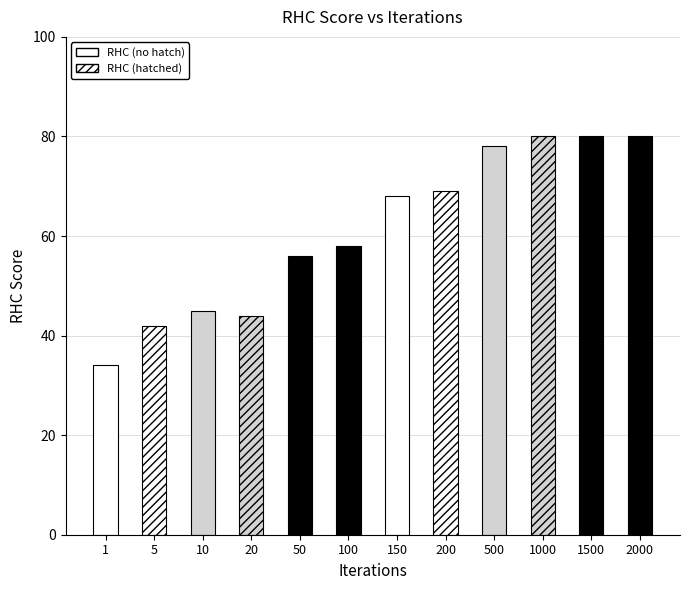

Reading left to right, transcribe all the data shown in this chart.

34	42	45	44	56	58	68	69	78	80	80	80